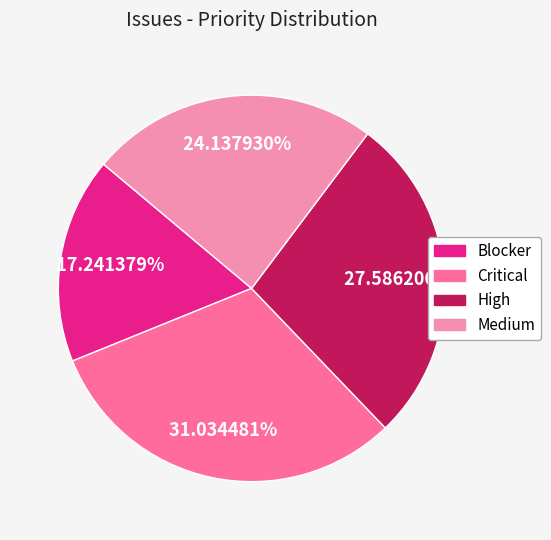

What is the ratio of the value at Blocker to the value at High?

0.6